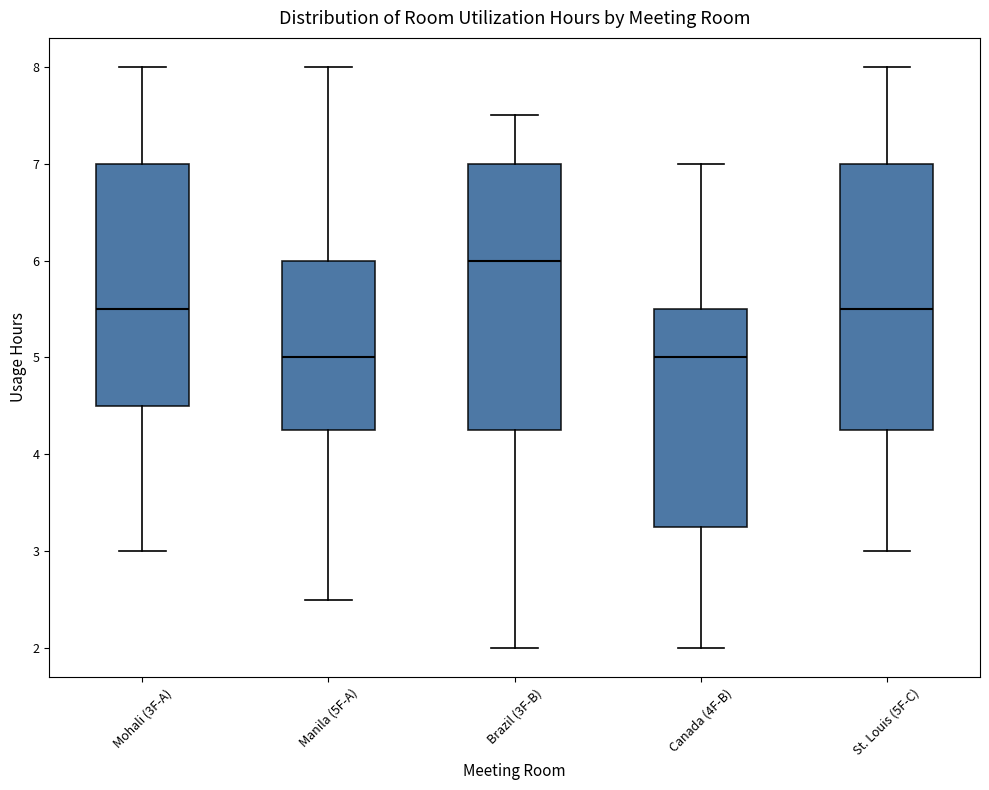

Where does the upper whisker of the box for Manila (5F-A) end on the y-axis? The values are not printed on the chart, so give them approximately, as read against the axis.

8.0